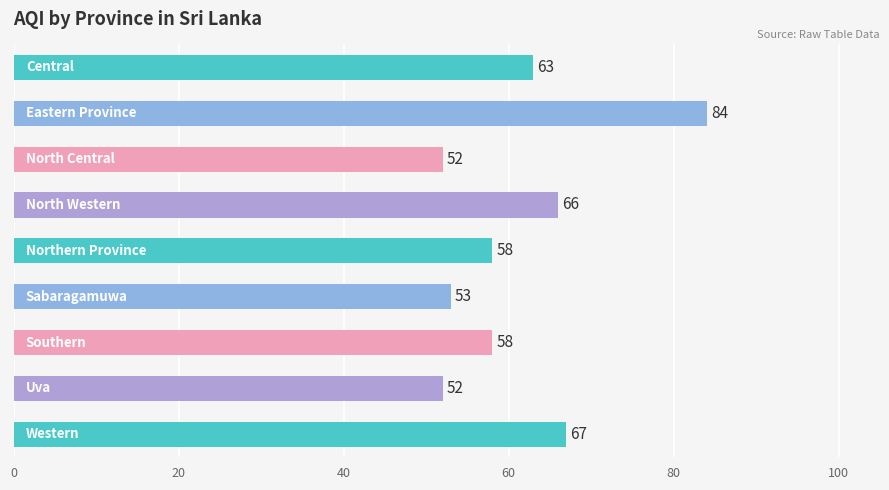

What is the sum of all values?

553